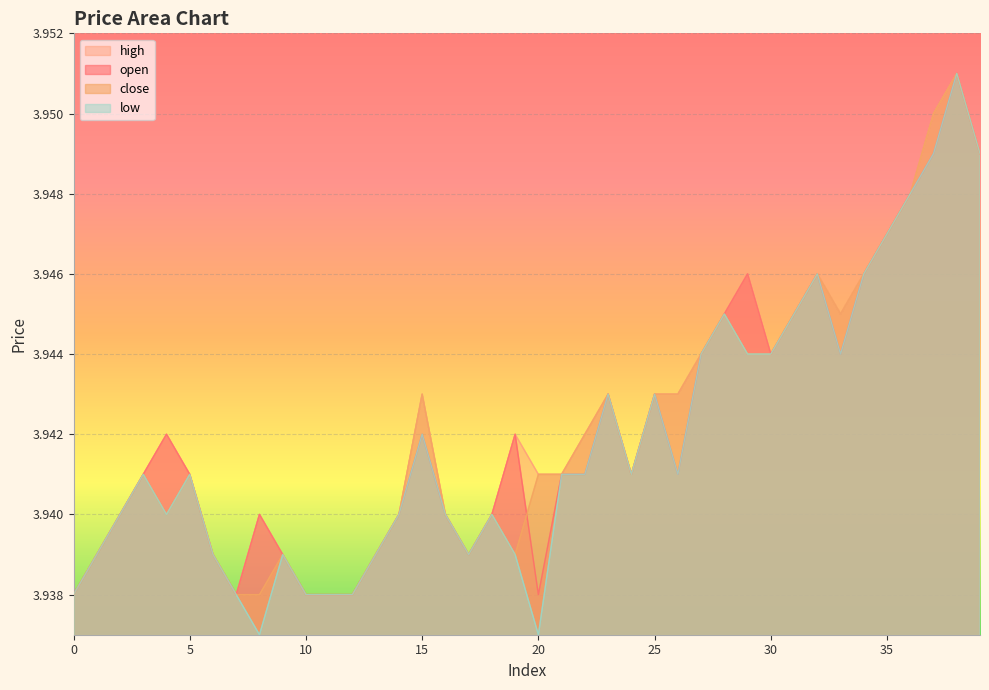

How many series are shown in this chart?

4